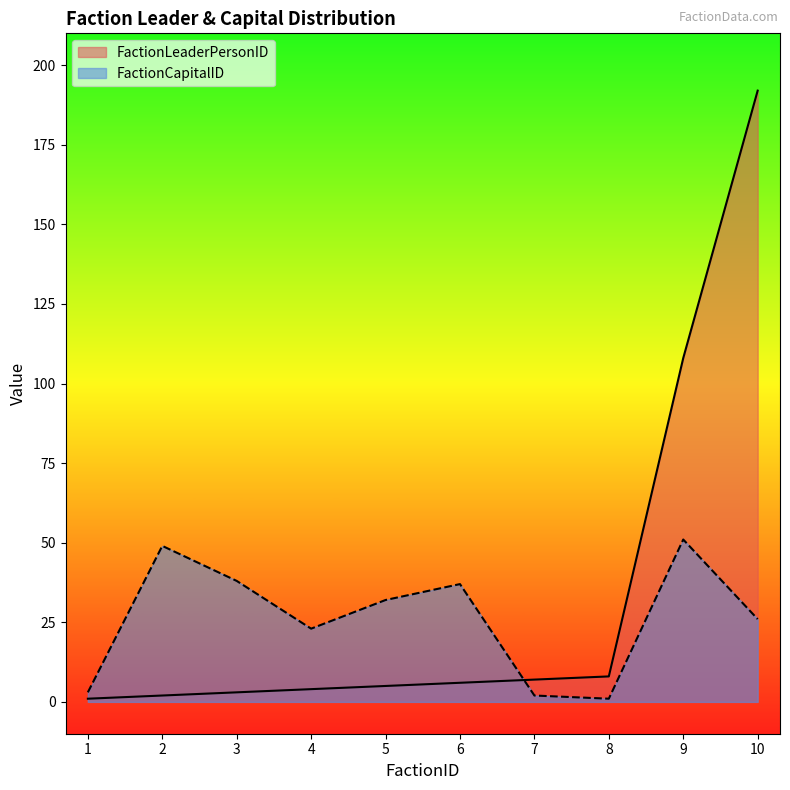

Read the FactionCapitalID value at 3, to the nearest 5.

40